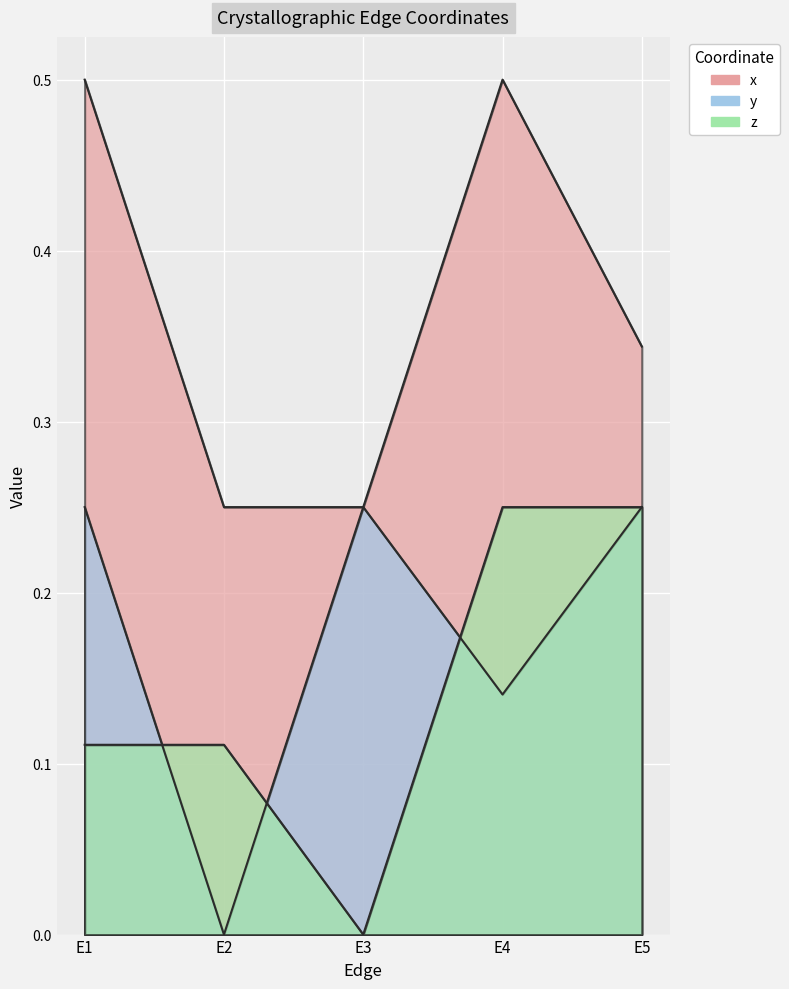

How many values in the y series exceed 0?

4